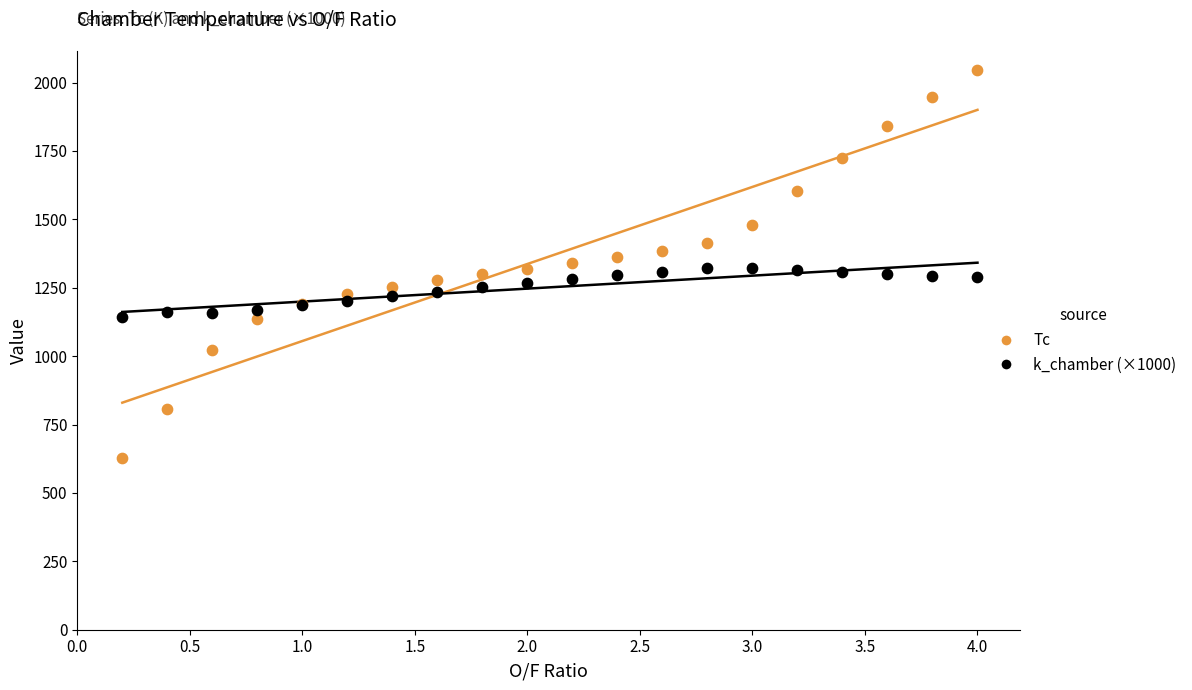

What is the X range (max minus min) for the scatter plot?

3.8